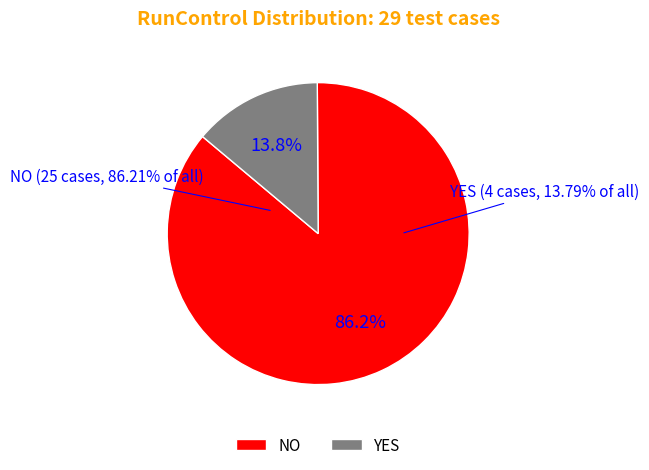

Does YES represent more than half of the total?

No